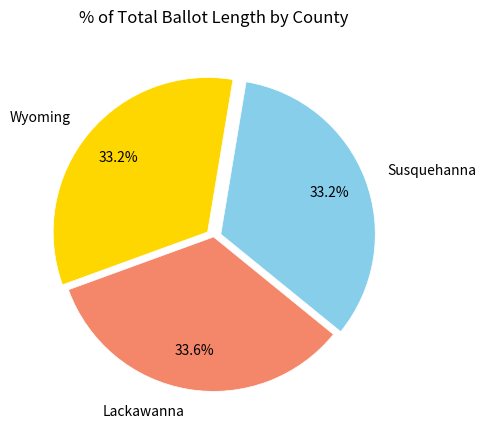

What percentage is the Susquehanna slice, to the nearest percent?

33%